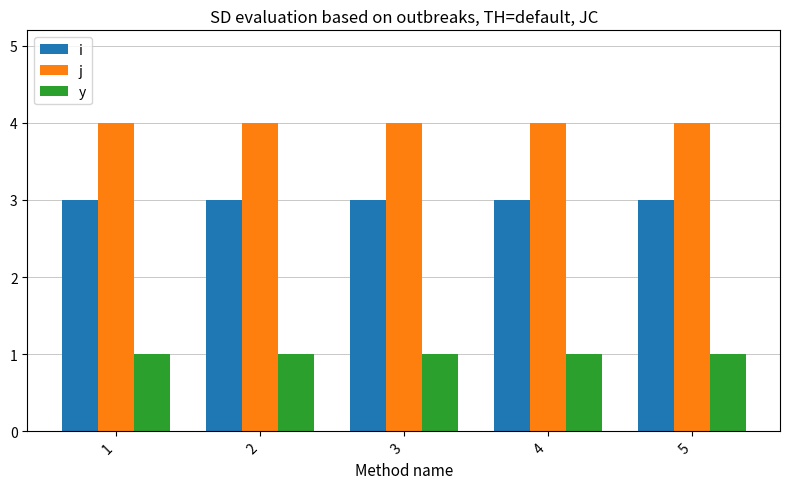

Which series has the largest total across all categories?

j